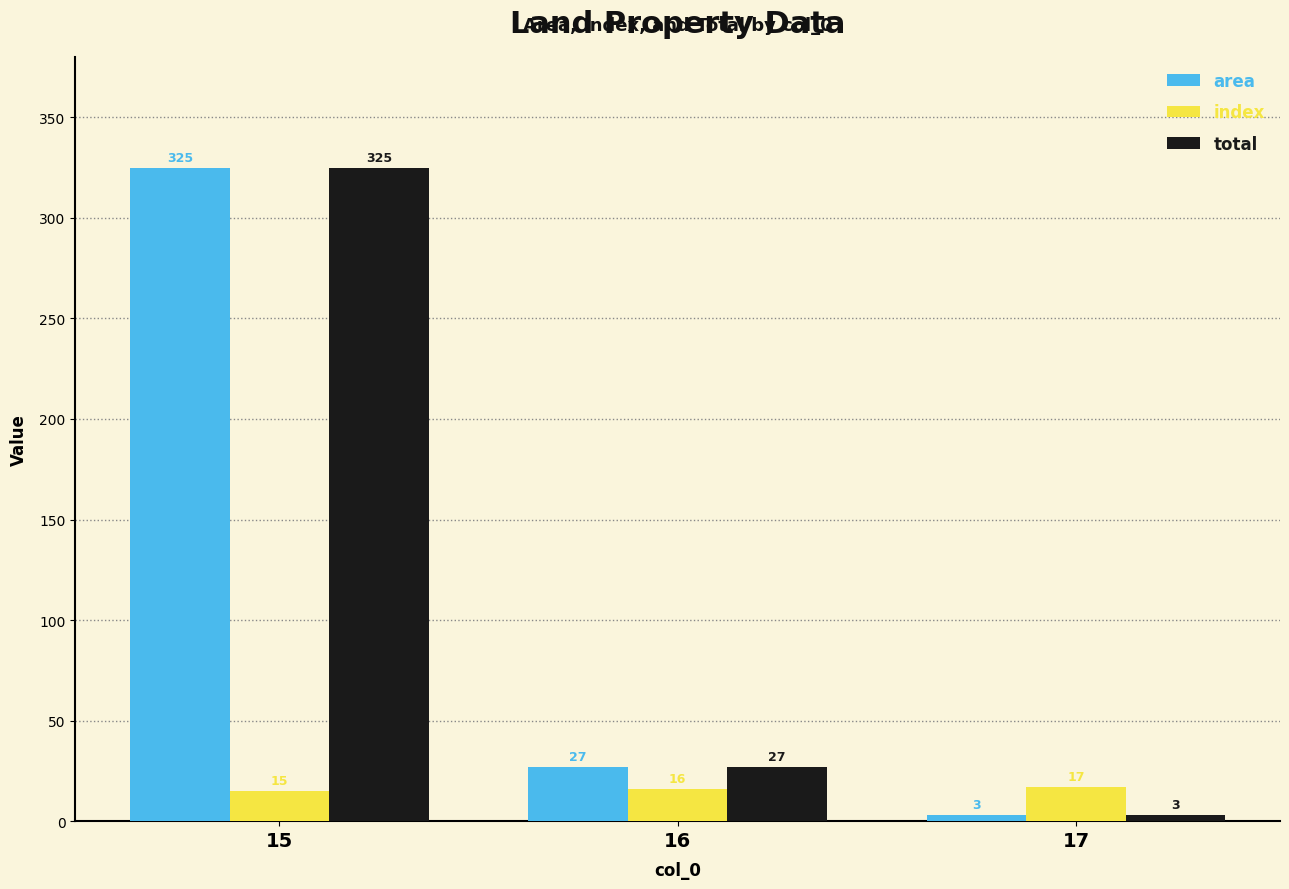

Reading left to right, extract all data points from this chart.

area: 15=325	16=27	17=3
index: 15=15	16=16	17=17
total: 15=325	16=27	17=3